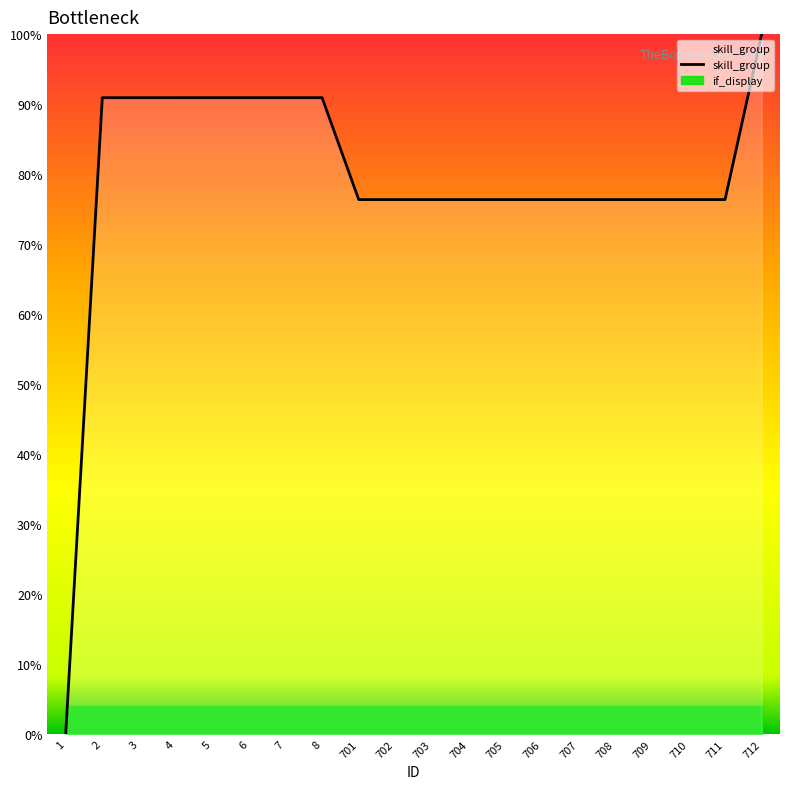

How many interior local valleys (lower than both neighbors) does the data have?

4